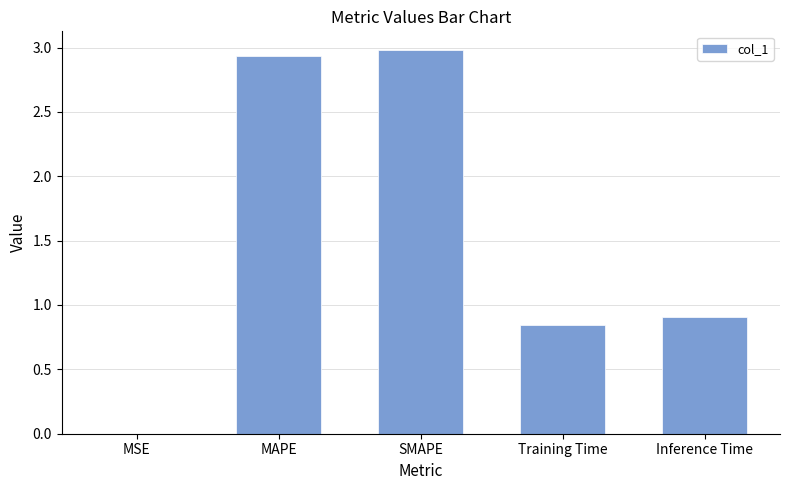

Which label corresponds to the largest value in the chart?

SMAPE